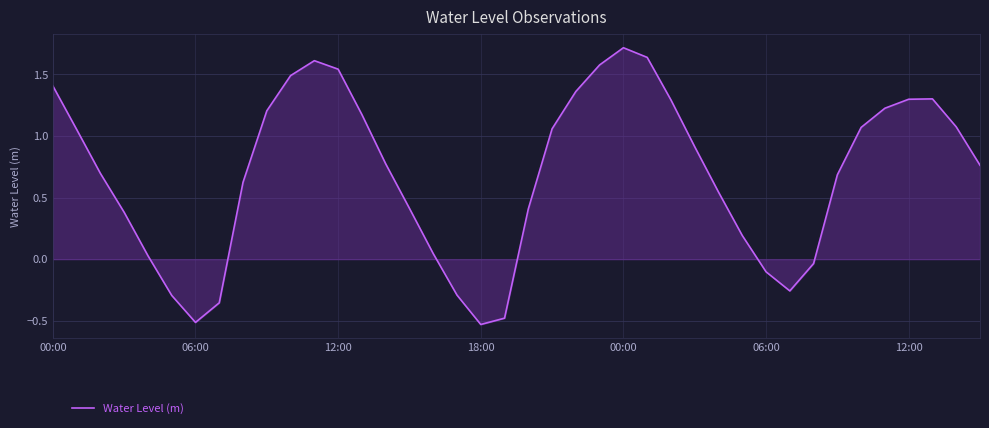

What is the difference between the maximum and minimum values?

2.2